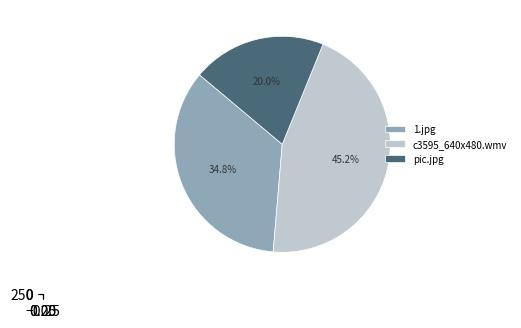

How much of the chart is everything except pic.jpg?

80.0%